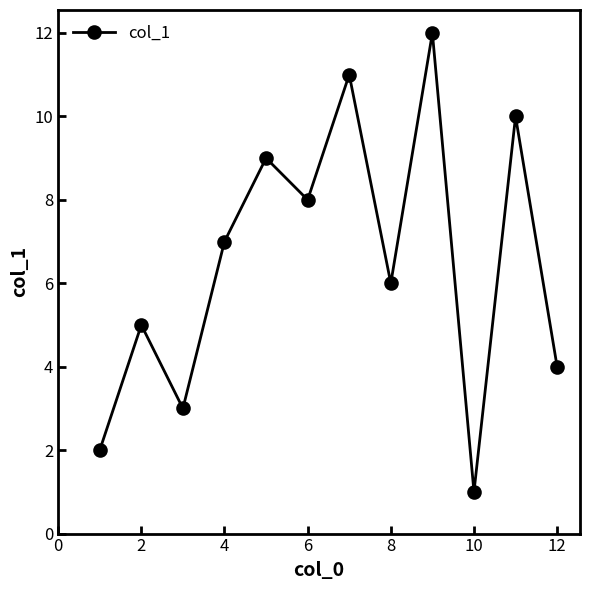

Reading left to right, list all the values displayed in this chart.

2	5	3	7	9	8	11	6	12	1	10	4